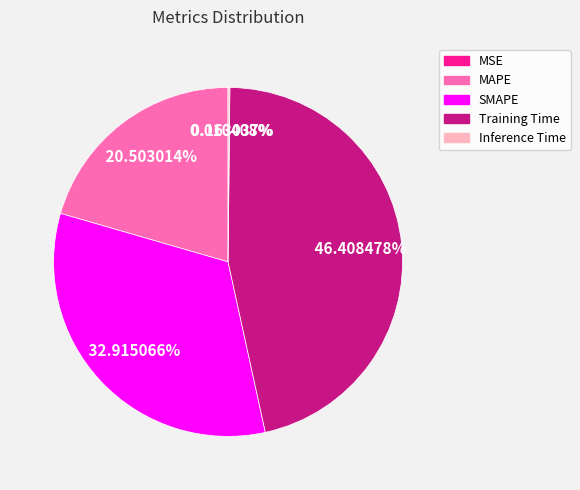

What is the largest slice in the pie chart?

Training Time